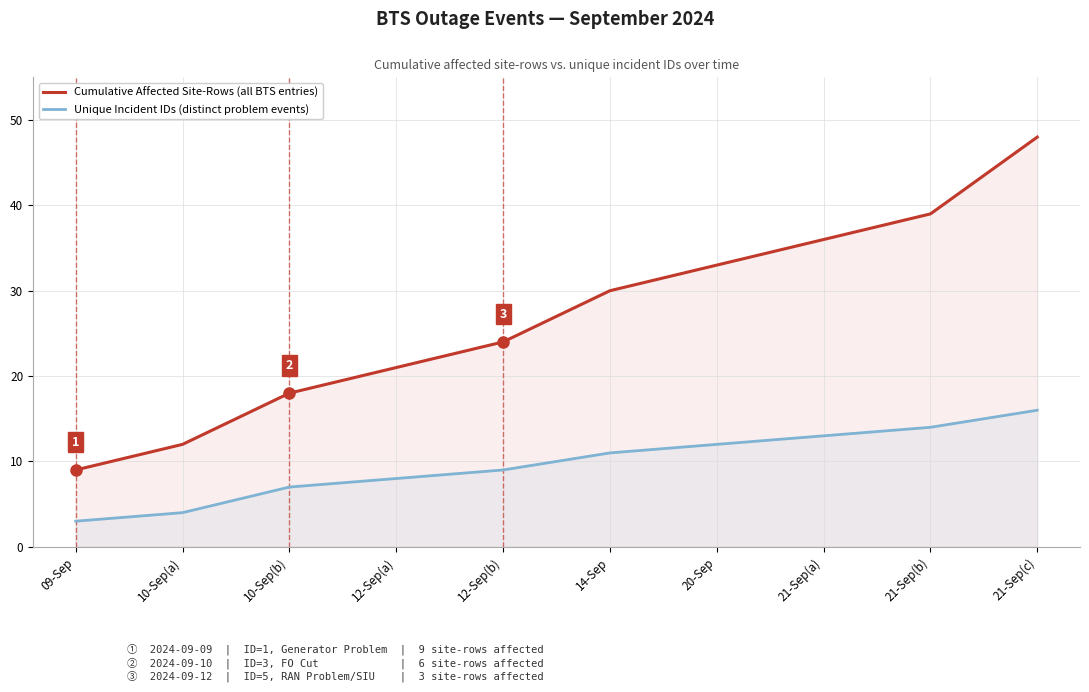

Between 09-Sep and 10-Sep(b), which series saw the biggest shift?

Cumulative Affected Site-Rows (all BTS entries)